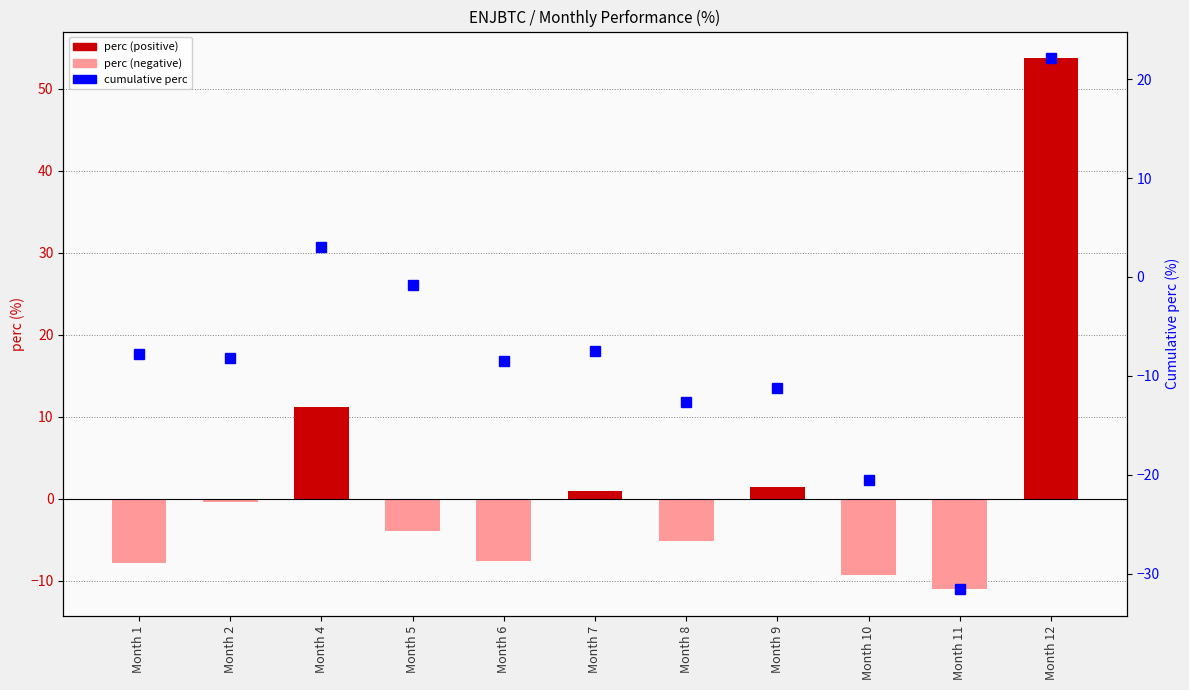

What is the difference between the maximum and minimum values in the perc series?

64.8